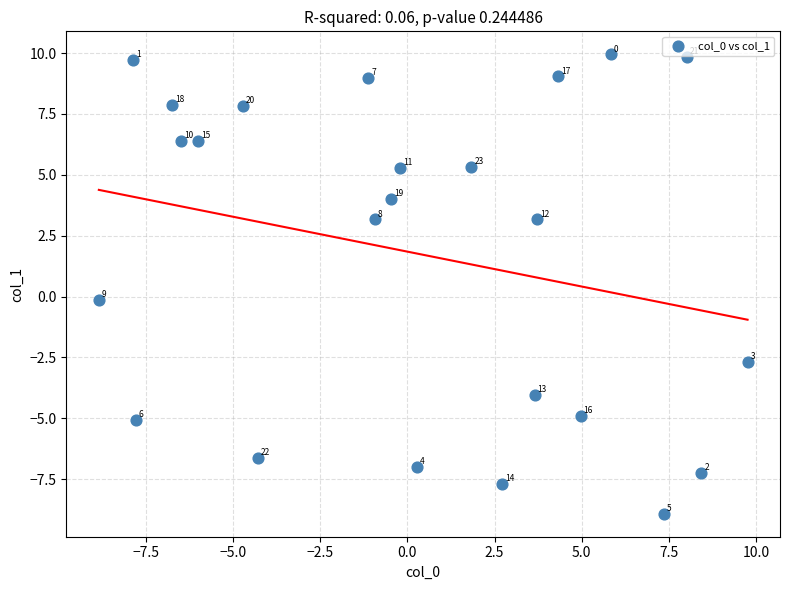

What is the range of X values (max minus min)?

18.6